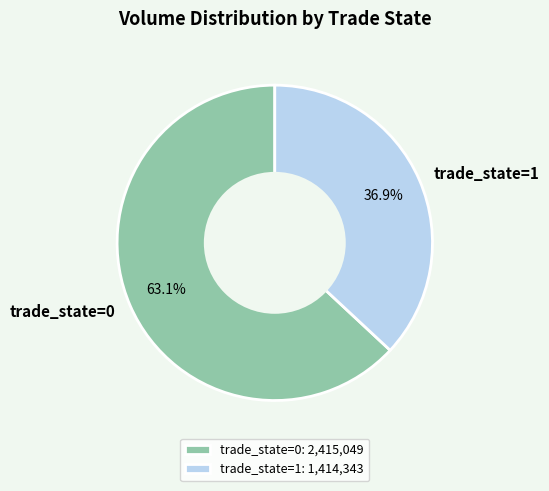

Approximately how many times larger is the value at trade_state=0 compared to trade_state=1?

1.7